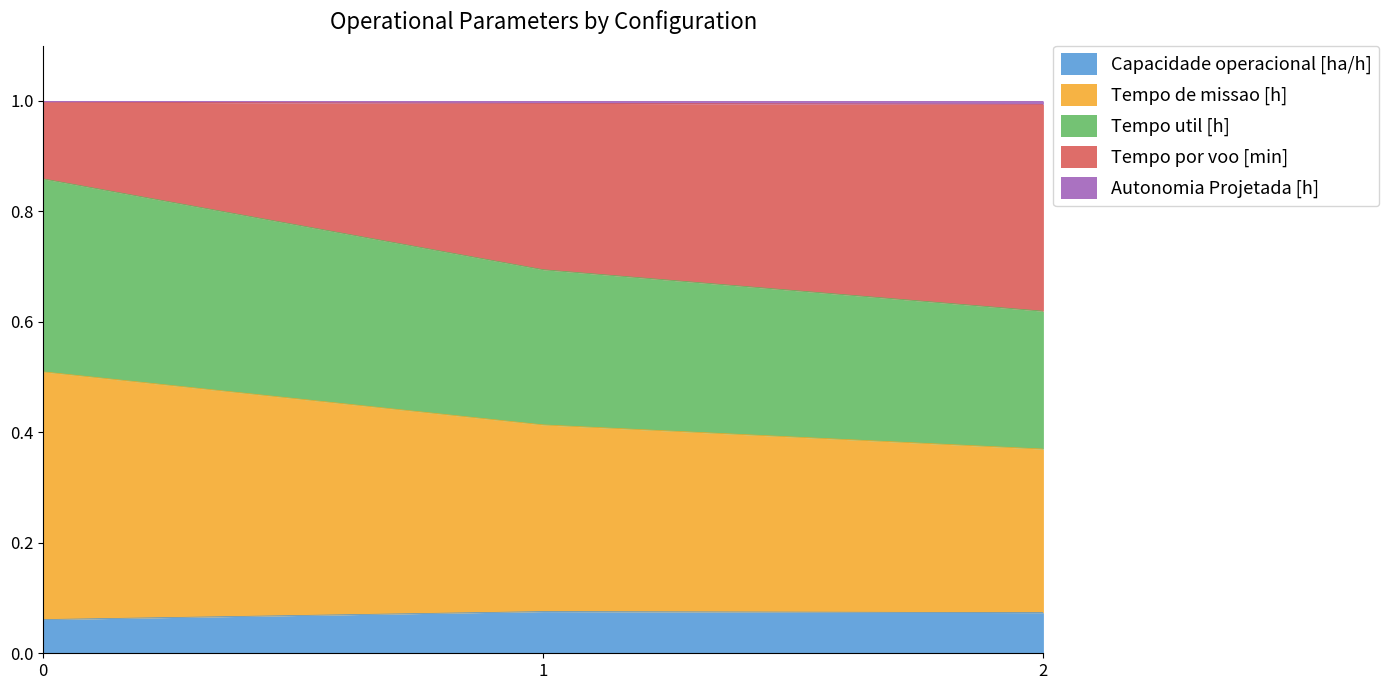

At how many categories does at least one series exceed 0?

3